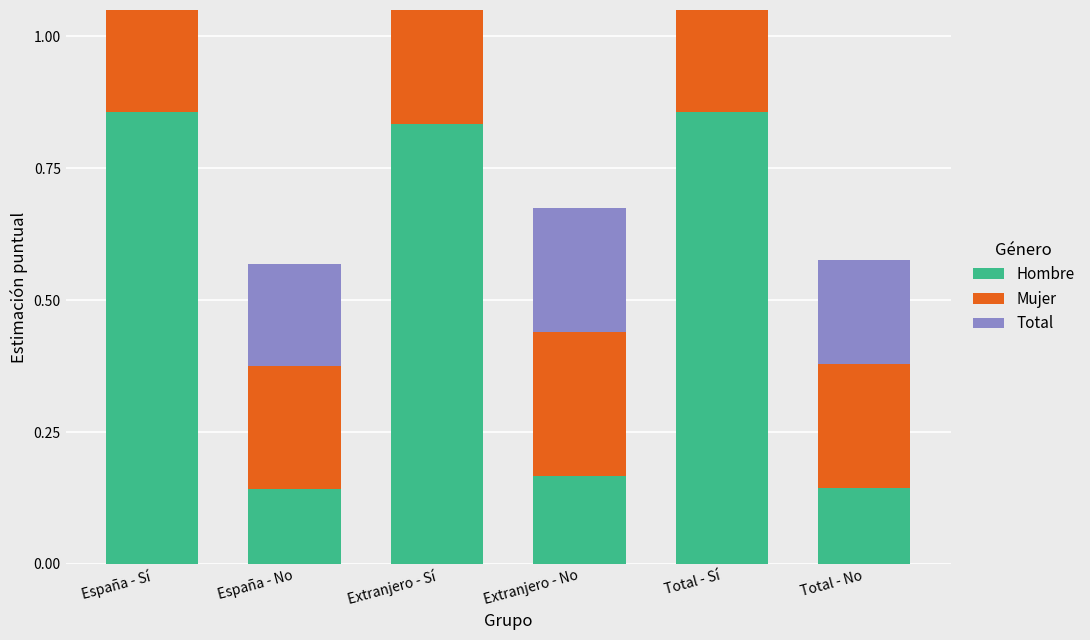

What is the minimum value shown in the chart?

0.1